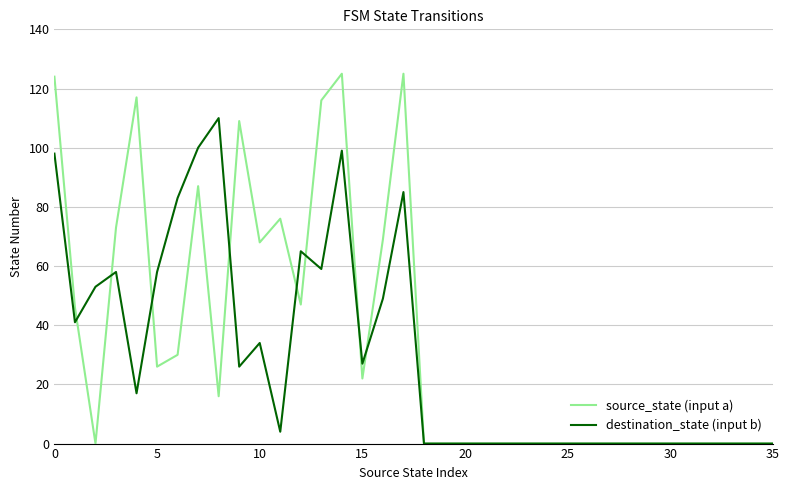

Which series has the largest total across all categories?

source_state (input a)